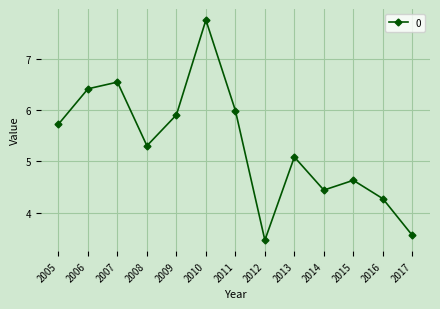

Where is the first local maximum?

2007